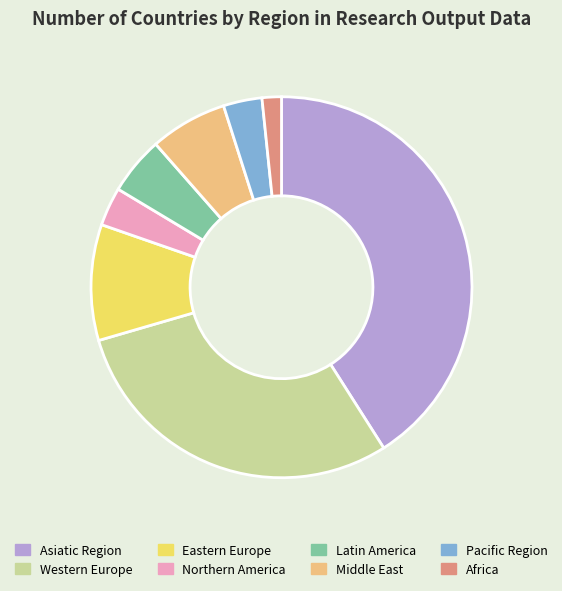

Which has a higher value, Pacific Region or Western Europe?

Western Europe